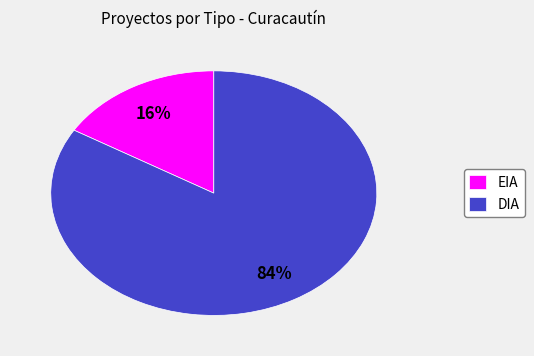

What percentage is the DIA slice, to the nearest percent?

84%